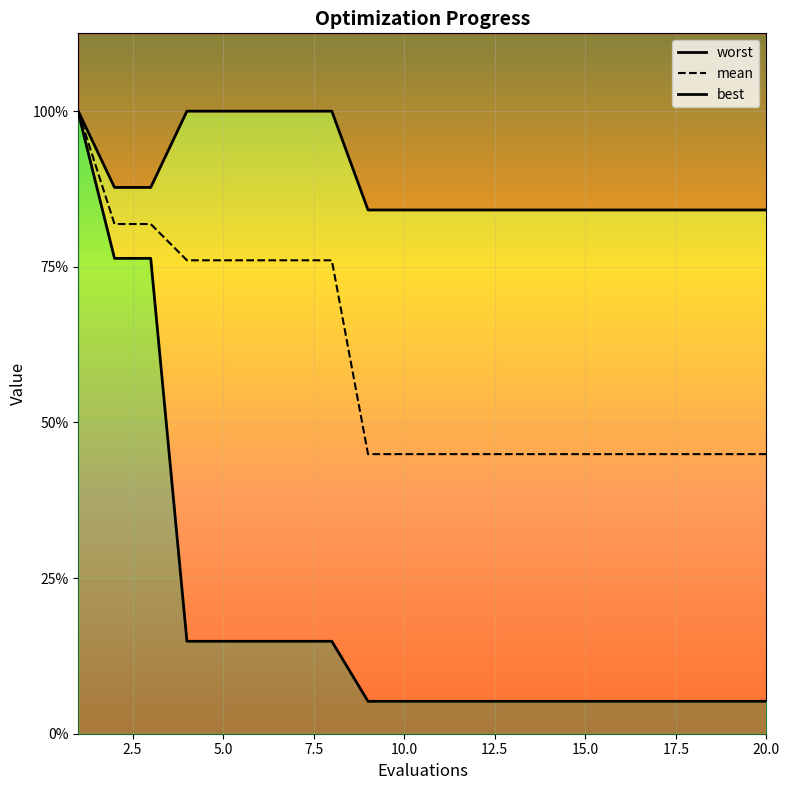

How many lines are shown in the chart?

3